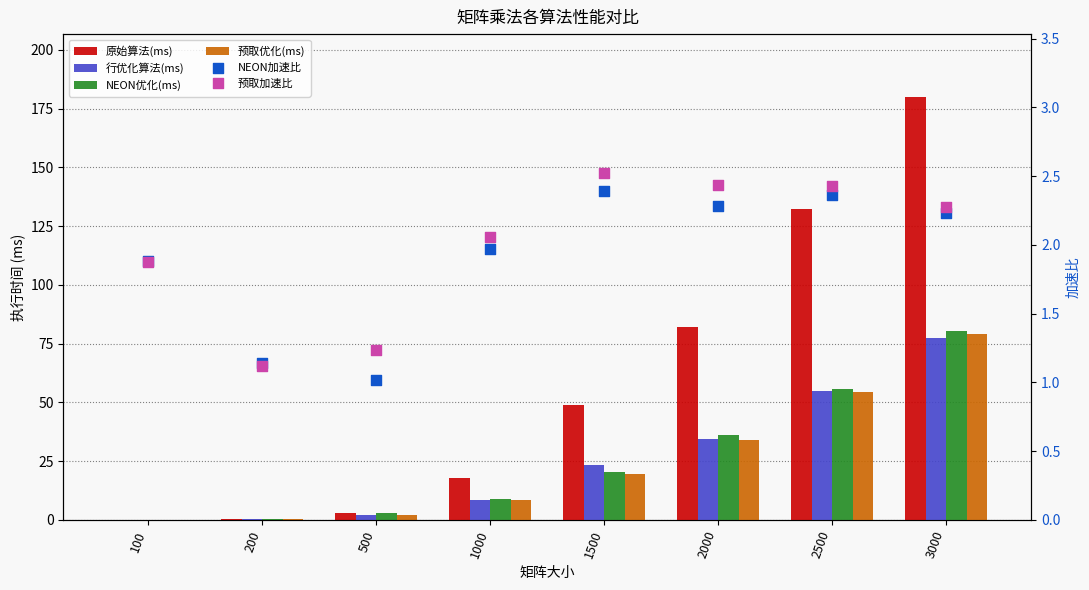

What are all the series names shown in the legend?

原始算法(ms), 行优化算法(ms), NEON优化(ms), 预取优化(ms), NEON加速比, 预取加速比